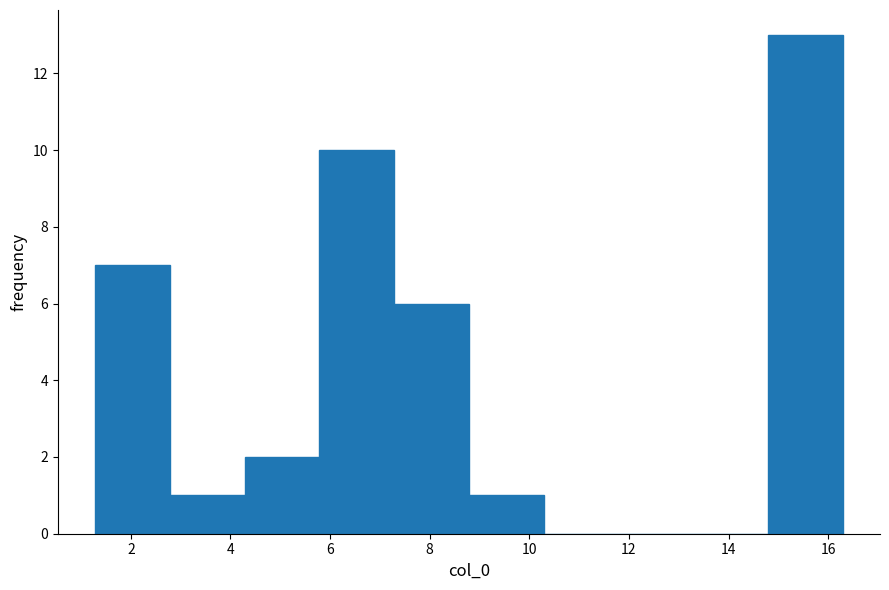

What is the height of the bar covering 2.8 to 4.2 on the x-axis? Neither the bar edges nor the heights are printed on the chart, so give them approximately, as read against the axes.

1